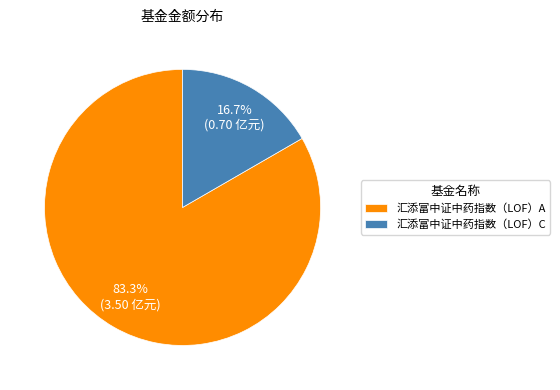

To the nearest percent, what portion does 汇添富中证中药指数（LOF）C represent?

17%